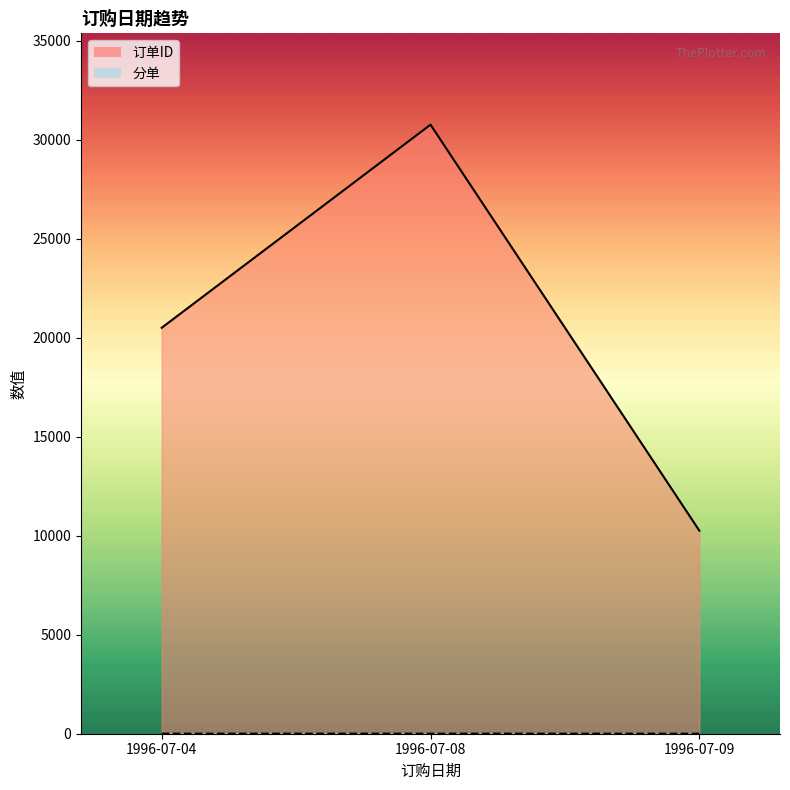

The 分单_line series shows 4 at 1996-07-08. True or false?

True